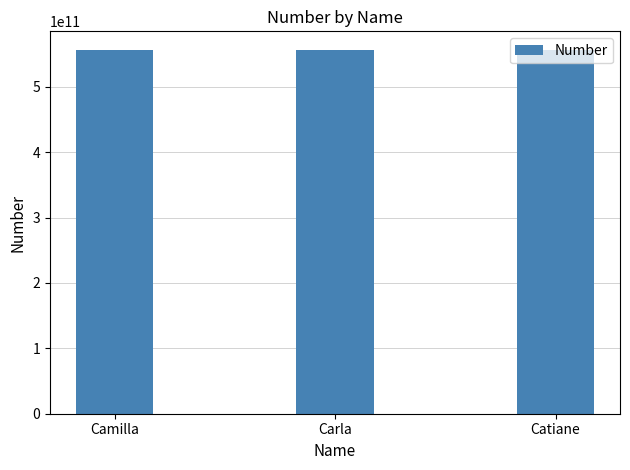

How many bars are there in total?

3